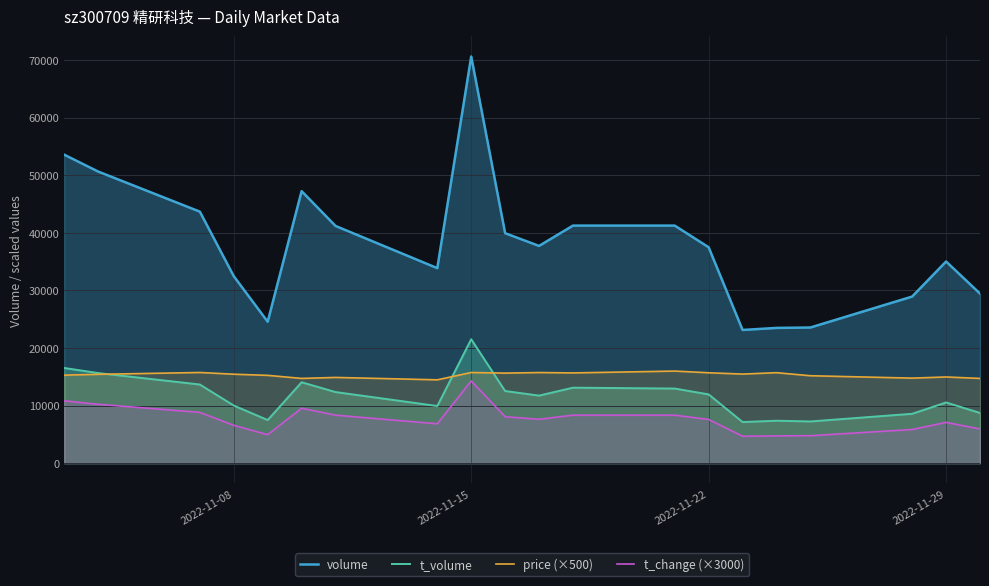

True or false: t_volume and volume cross at least once.

False